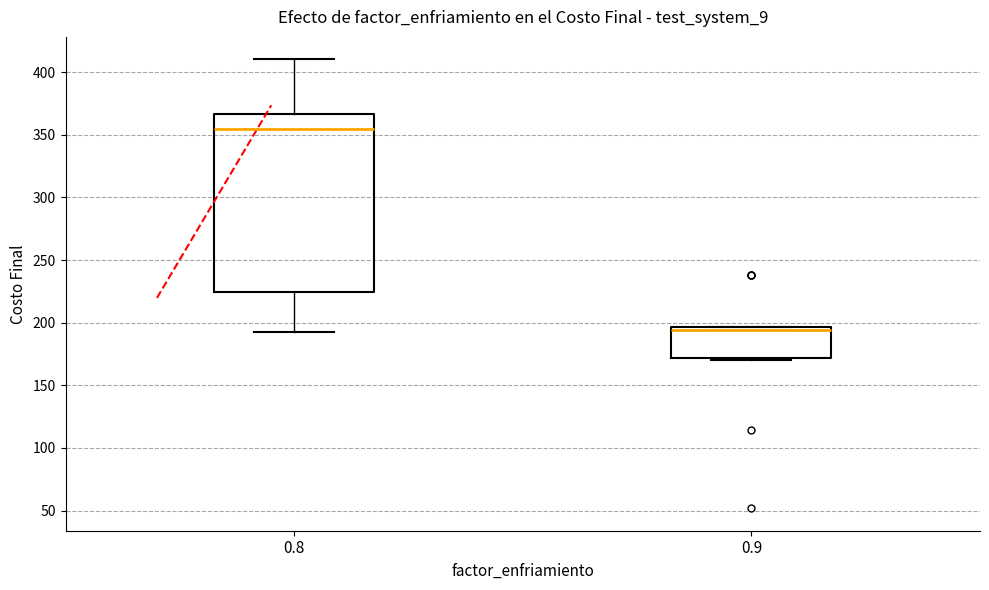

Where is the upper edge of the box at x = 0.9 on the y-axis? The values are not printed on the chart, so give them approximately, as read against the axis.

195